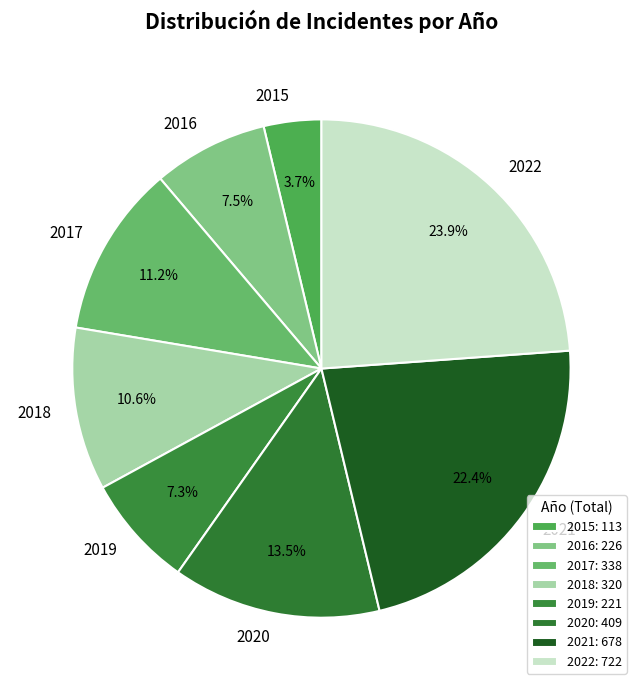

True or false: 2019 accounts for 7% of the total.

True